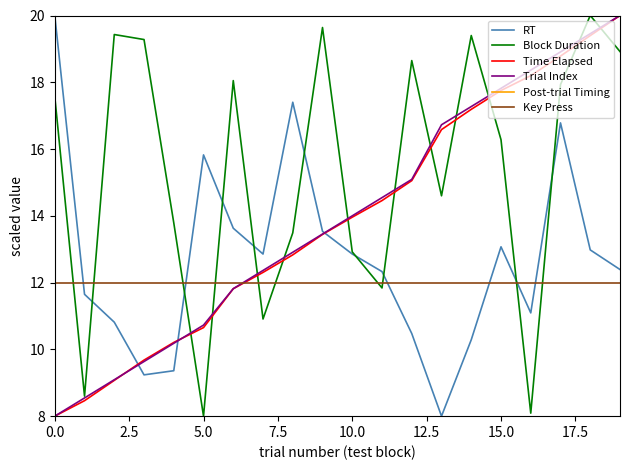

After their last crossing, which series has the higher values: Key Press or Block Duration?

Block Duration